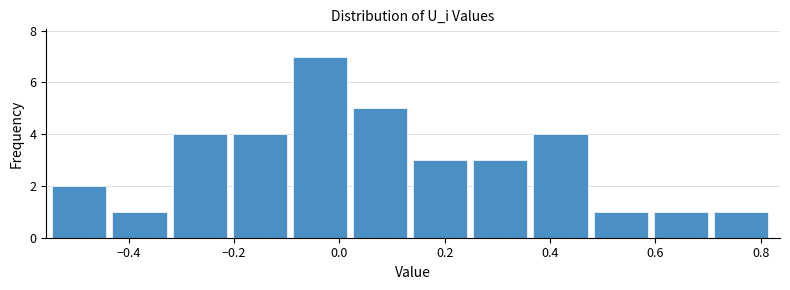

Reading left to right, transcribe this chart: for each bar, give the range it covers on the x-axis and its height. Neither the bar edges nor the heights are printed on the chart, so give them approximately, as read against the axes.

-0.54 to -0.44: 2
-0.44 to -0.32: 1
-0.32 to -0.20: 4
-0.20 to -0.08: 4
-0.08 to 0.02: 7
0.02 to 0.14: 5
0.14 to 0.26: 3
0.26 to 0.36: 3
0.36 to 0.48: 4
0.48 to 0.60: 1
0.60 to 0.72: 1
0.72 to 0.82: 1